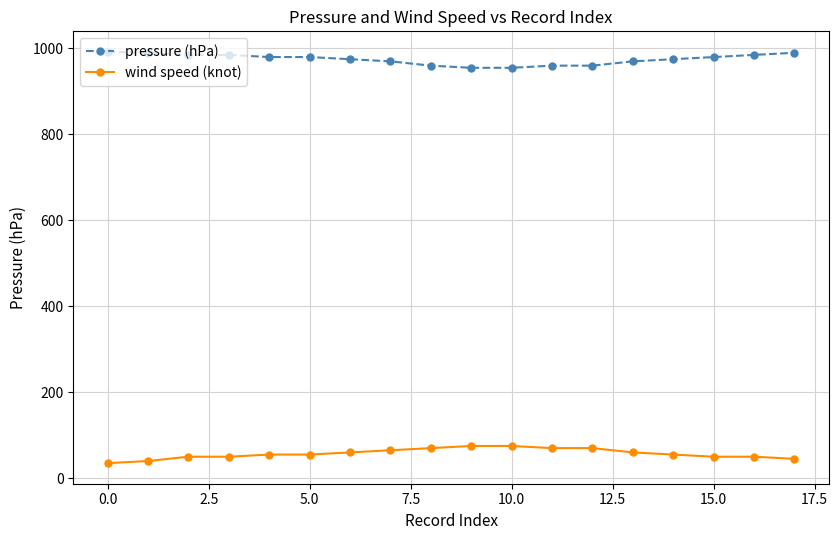

What is the average value of the wind speed (knot) series?

57